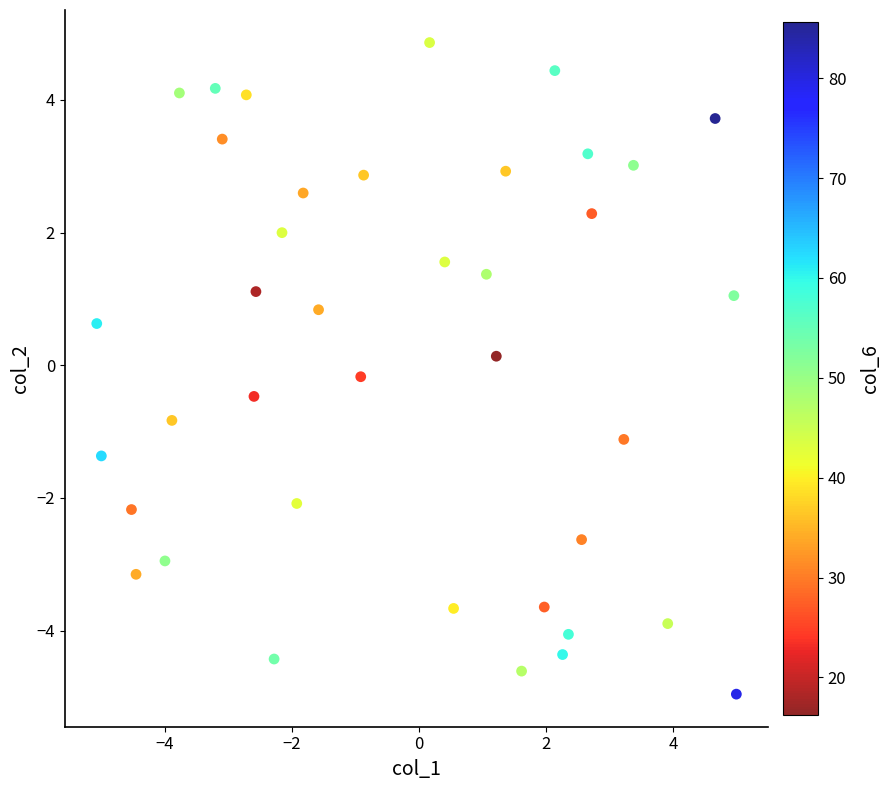

What is the range of Y values (max minus min)?

9.8